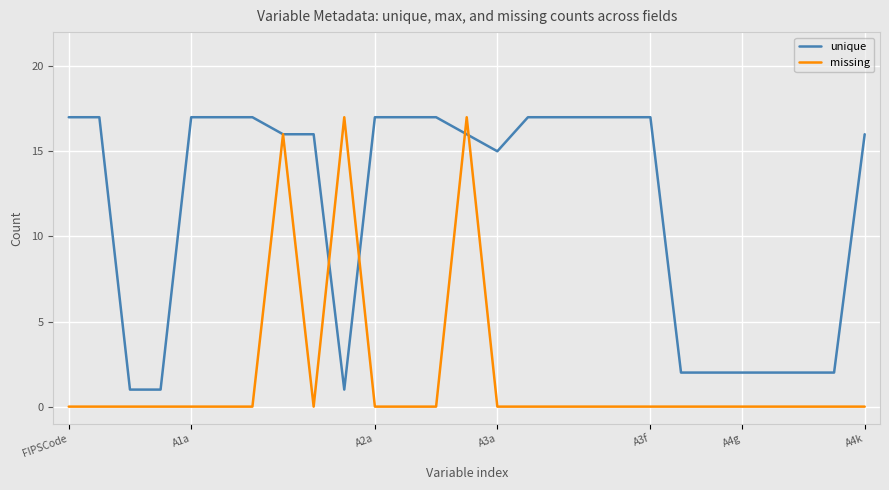

What is the maximum value shown in the chart?

17